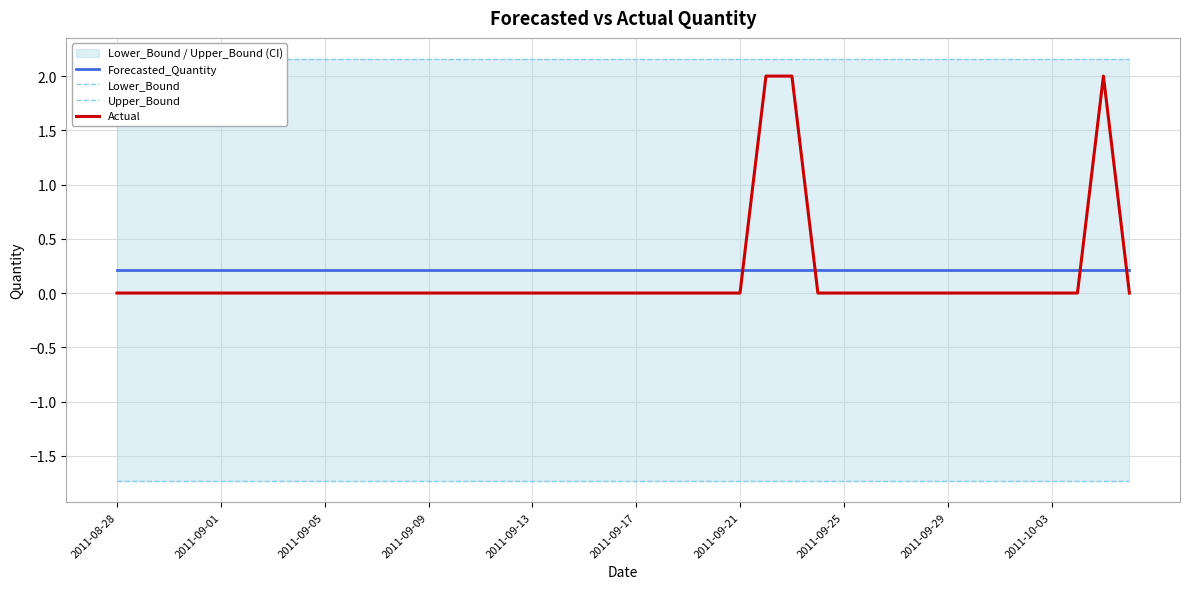

True or false: Actual and Lower_Bound intersect in this chart.

False